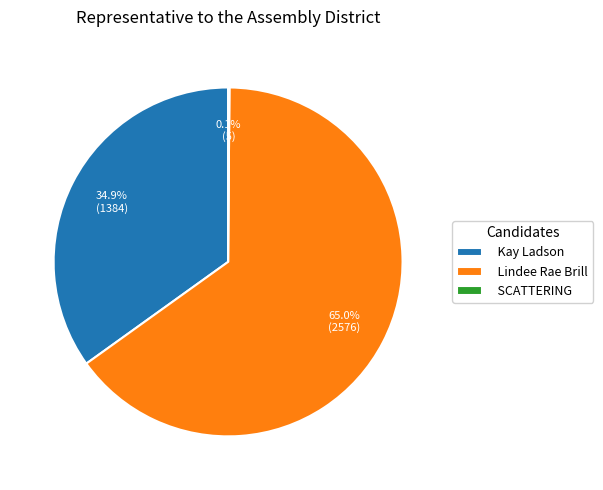

How much of the chart is everything except Lindee Rae Brill?

35.0%